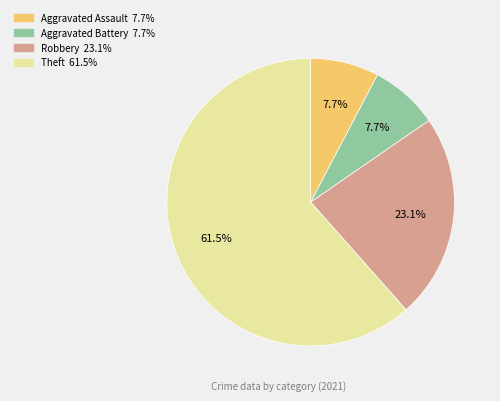

Is there a majority slice in this chart?

Yes